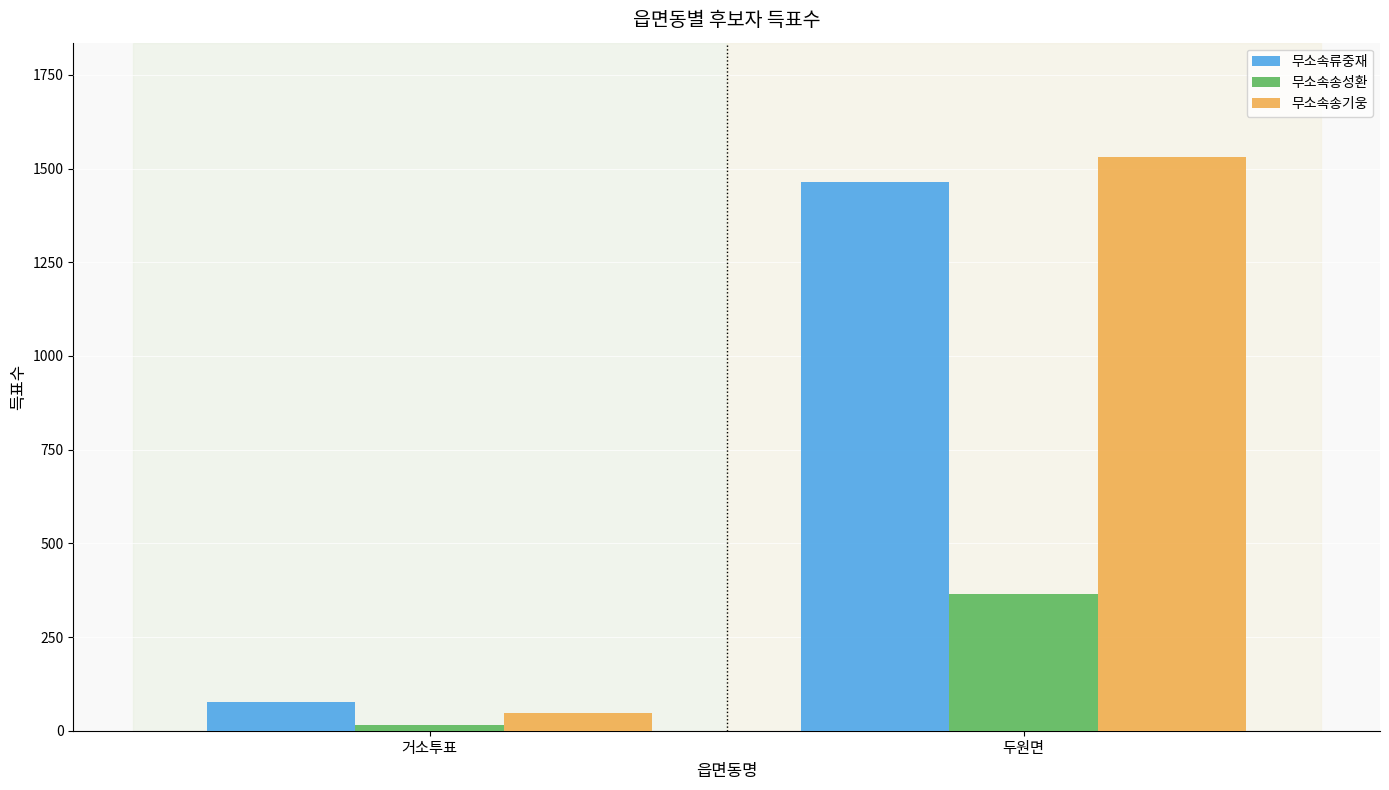

What are all the series names shown in the legend?

무소속류중재, 무소속송성환, 무소속송기웅